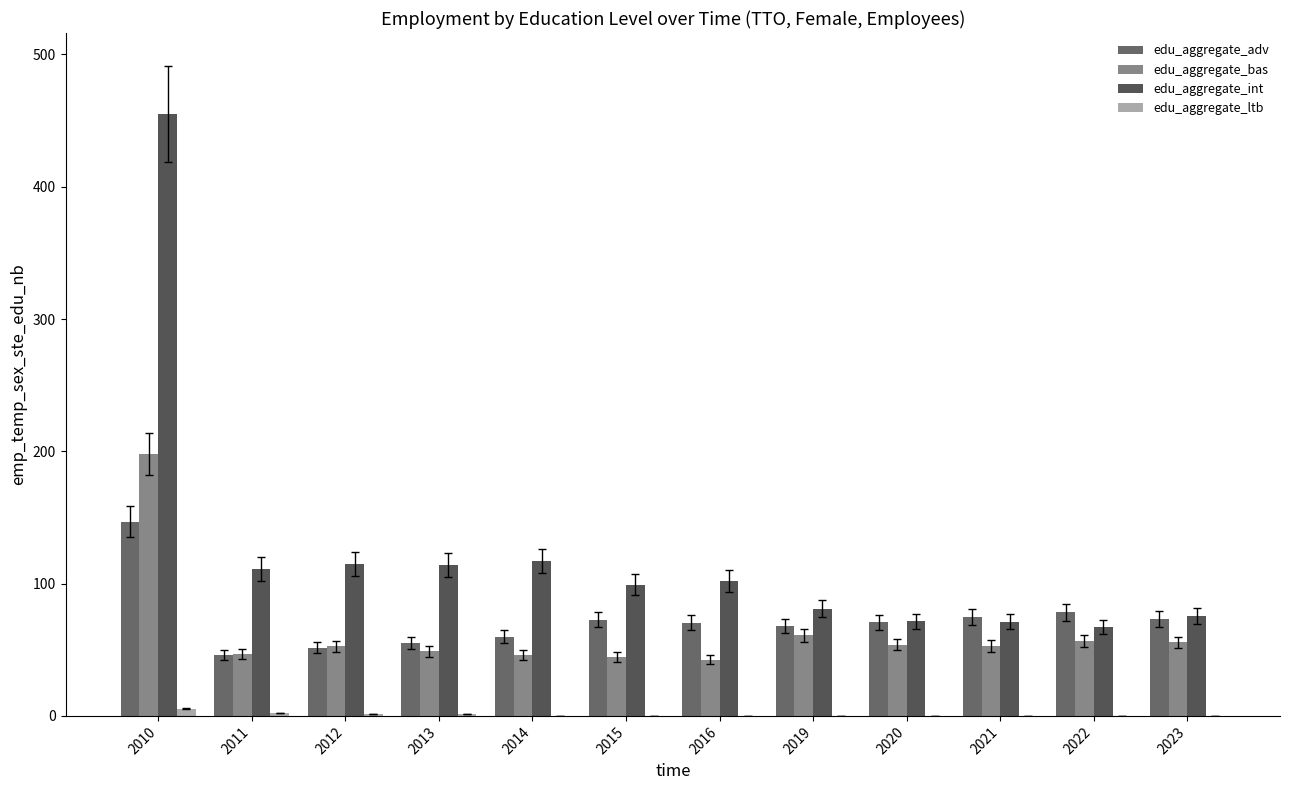

What is the total value across all series at 2021?

198.8